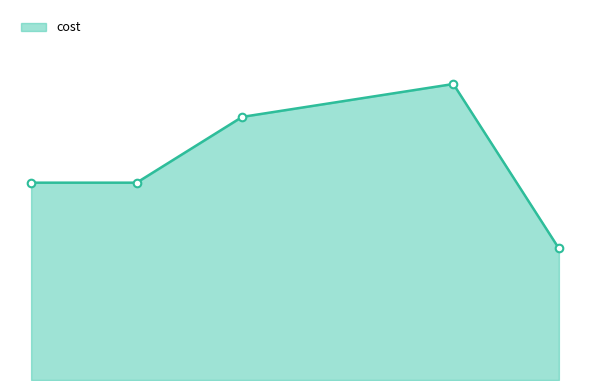

Does the chart have visible grid lines?

No